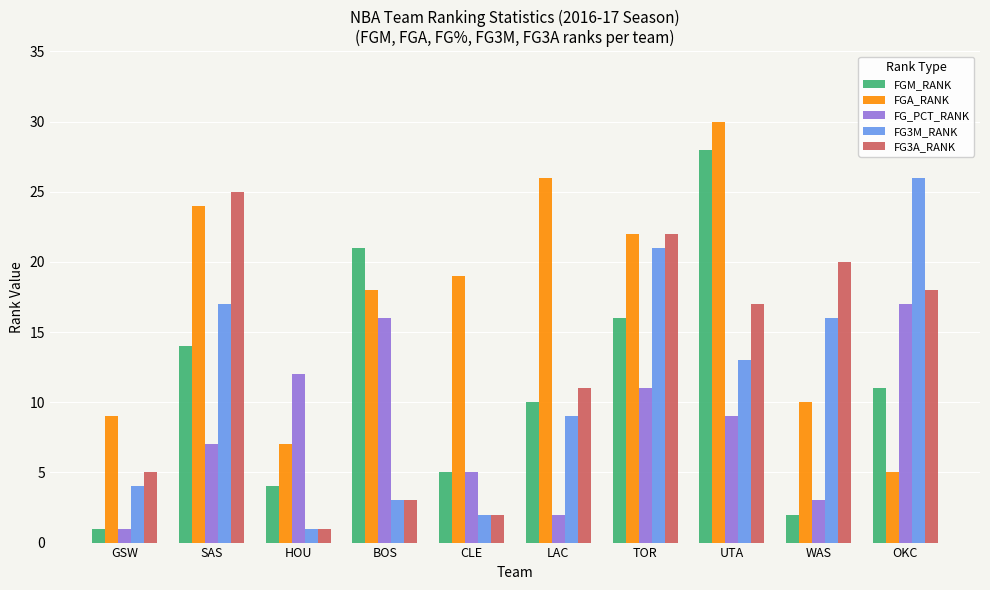

How many values in the FGM_RANK series are below 11?

5